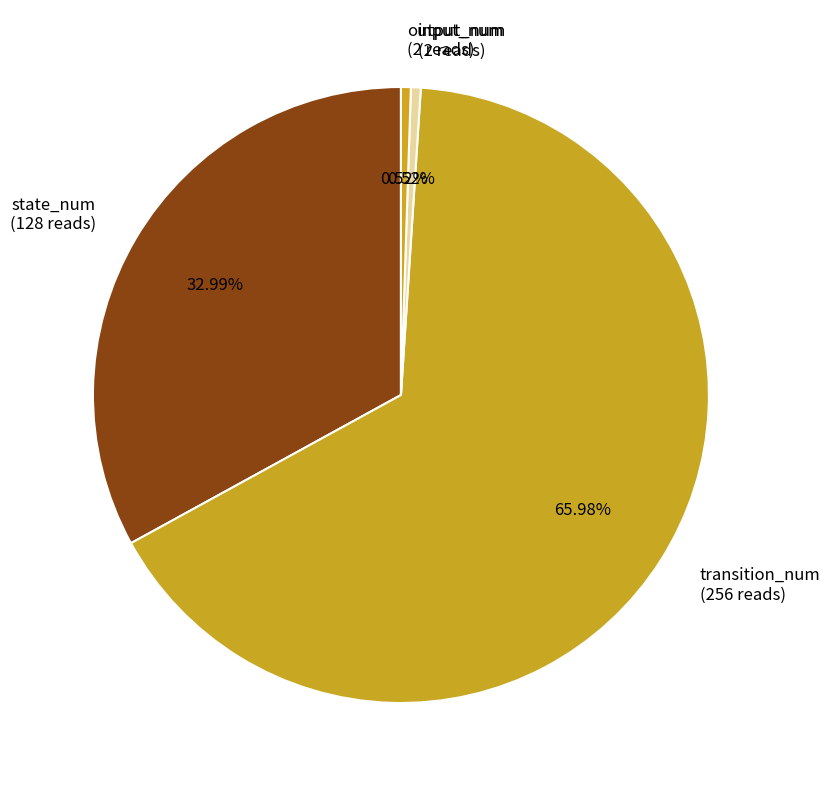

True or false: input_num accounts for 1% of the total.

True